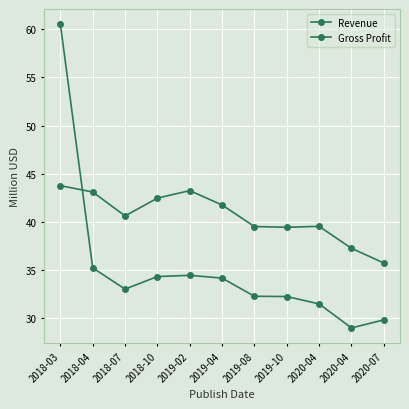

Where does the Revenue series first go above 40?

2018-03